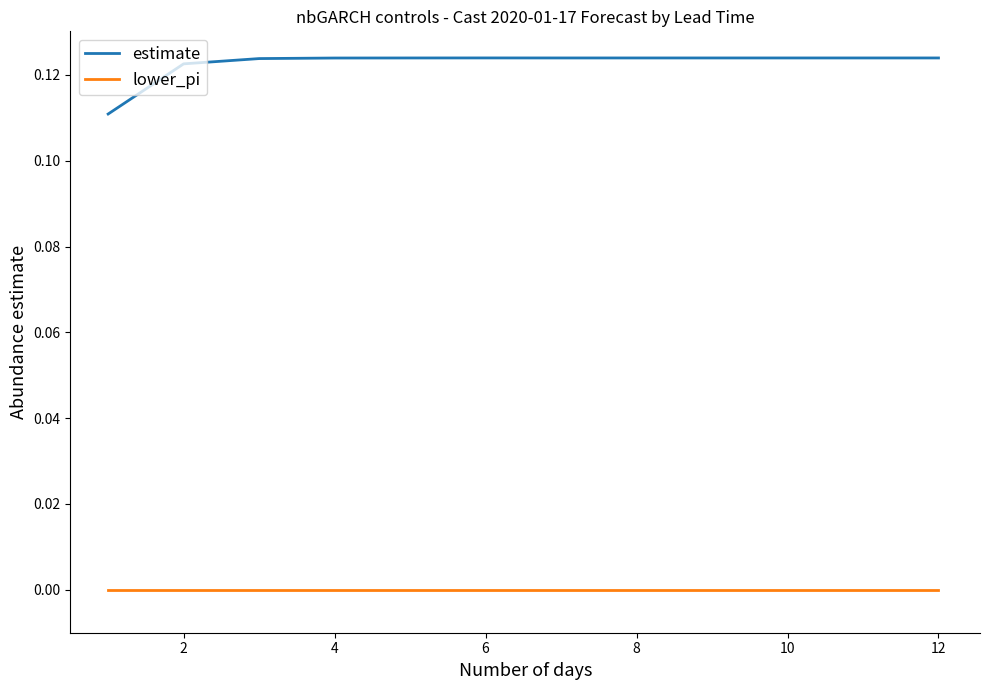

Which series has the largest total across all categories?

estimate